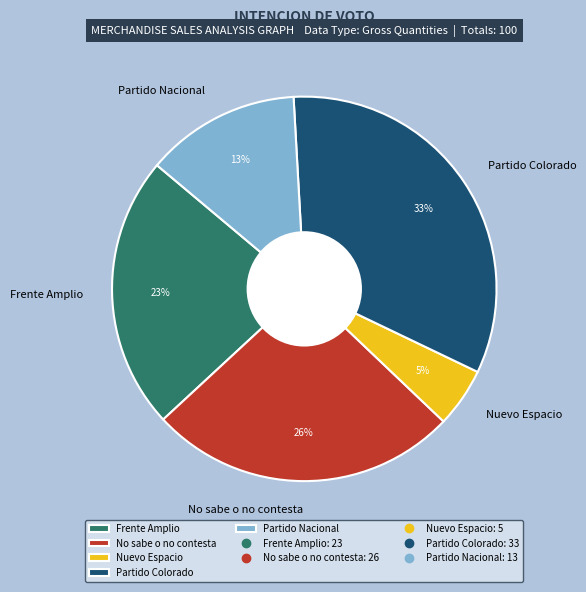

Which has a higher value, No sabe o no contesta or Partido Colorado?

Partido Colorado